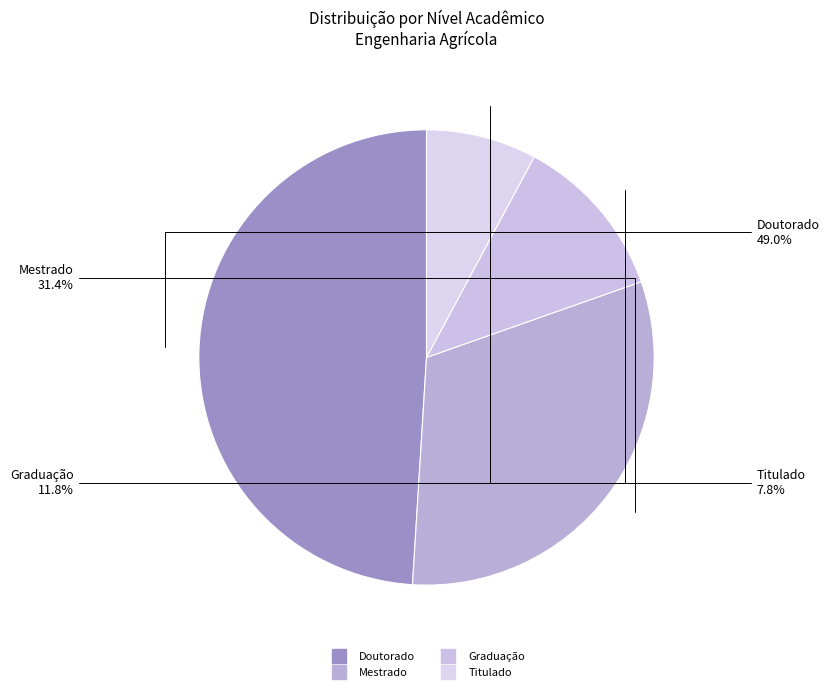

To the nearest percent, what percentage of the pie is Mestrado?

31%